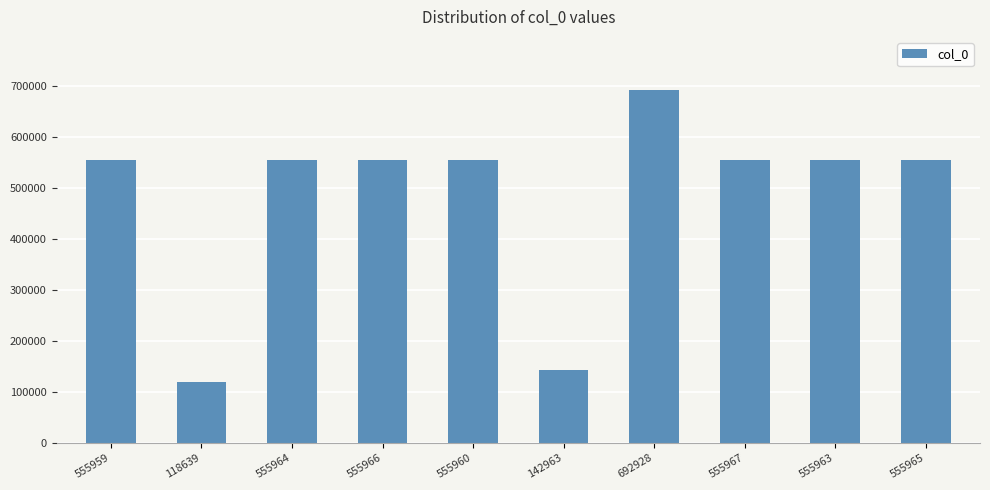

Approximately how many times larger is the value at 555965 compared to 555966?

1.0